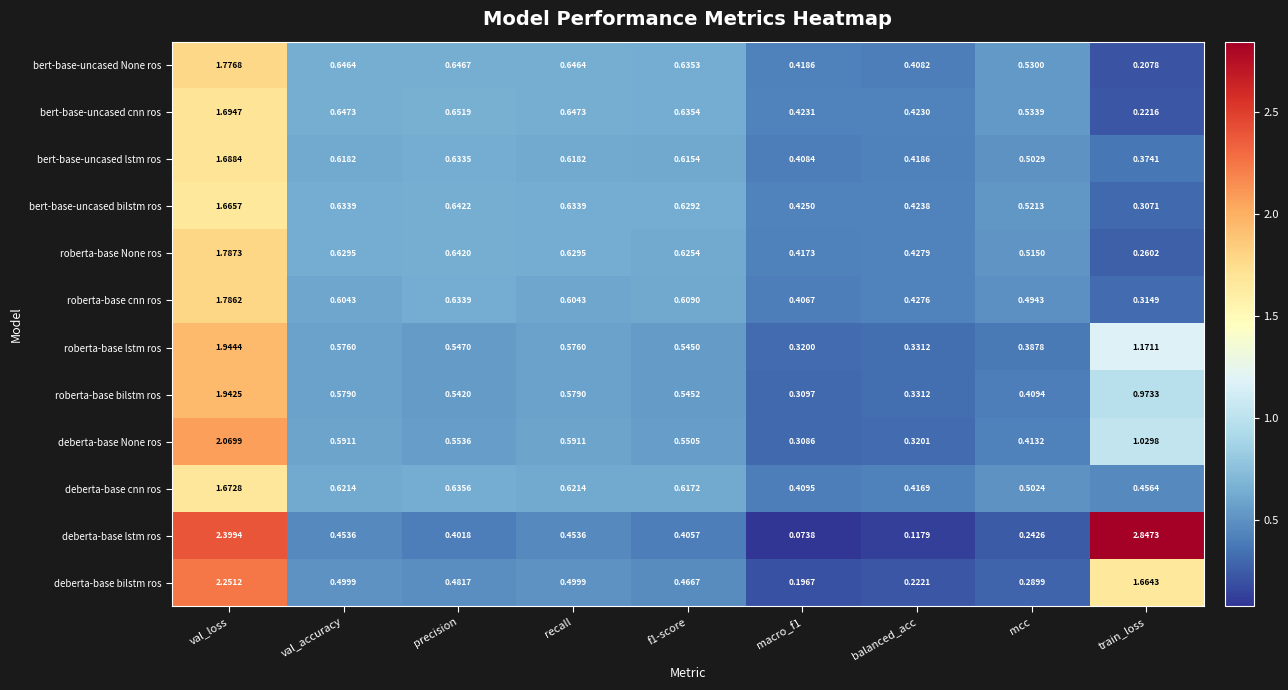

Rank the series by their maximum value, from lowest to highest.

bert-base-uncased bilstm ros, deberta-base cnn ros, bert-base-uncased lstm ros, bert-base-uncased cnn ros, bert-base-uncased None ros, roberta-base cnn ros, roberta-base None ros, roberta-base bilstm ros, roberta-base lstm ros, deberta-base None ros, deberta-base bilstm ros, deberta-base lstm ros